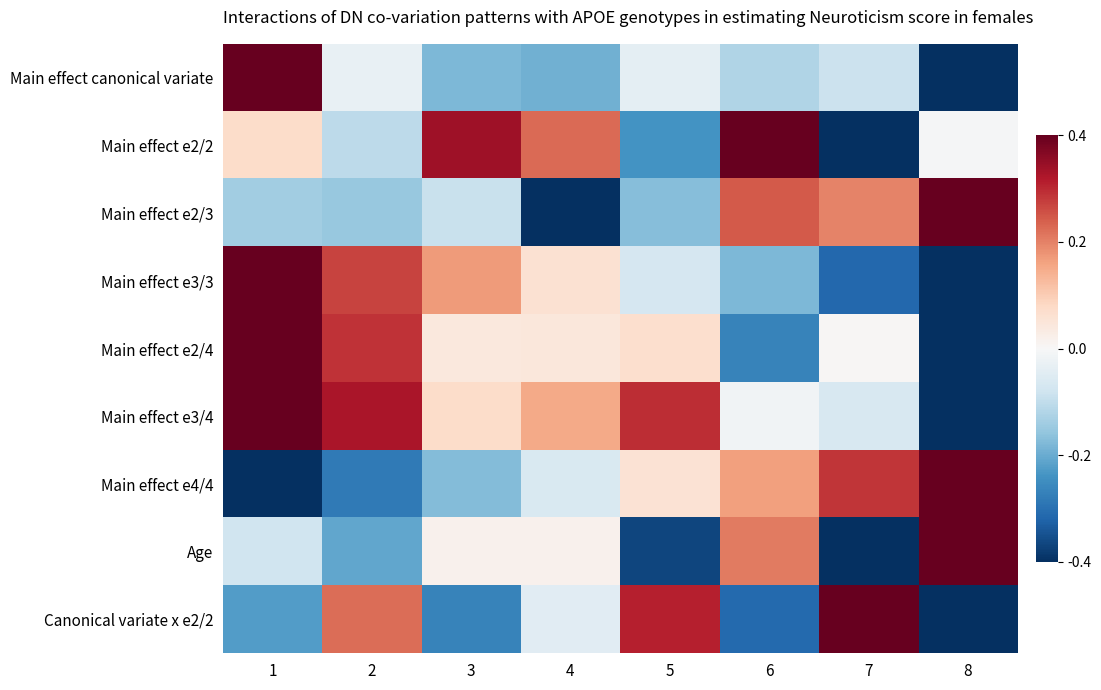

What is the greatest value displayed?

1.0